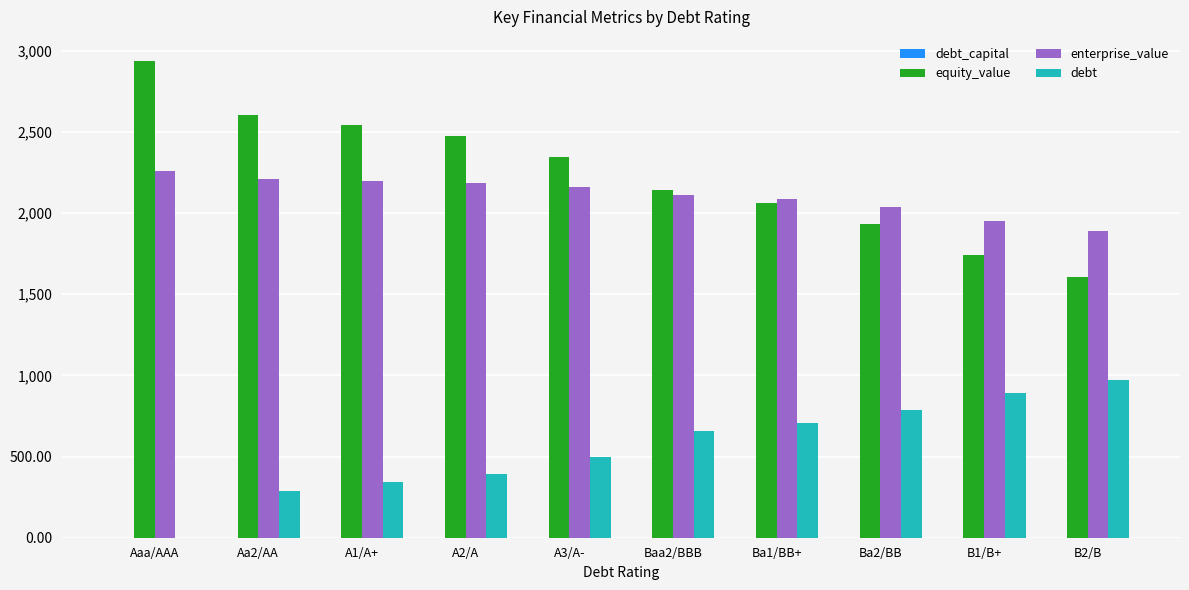

Which category has the highest value in the equity_value series?

Aaa/AAA